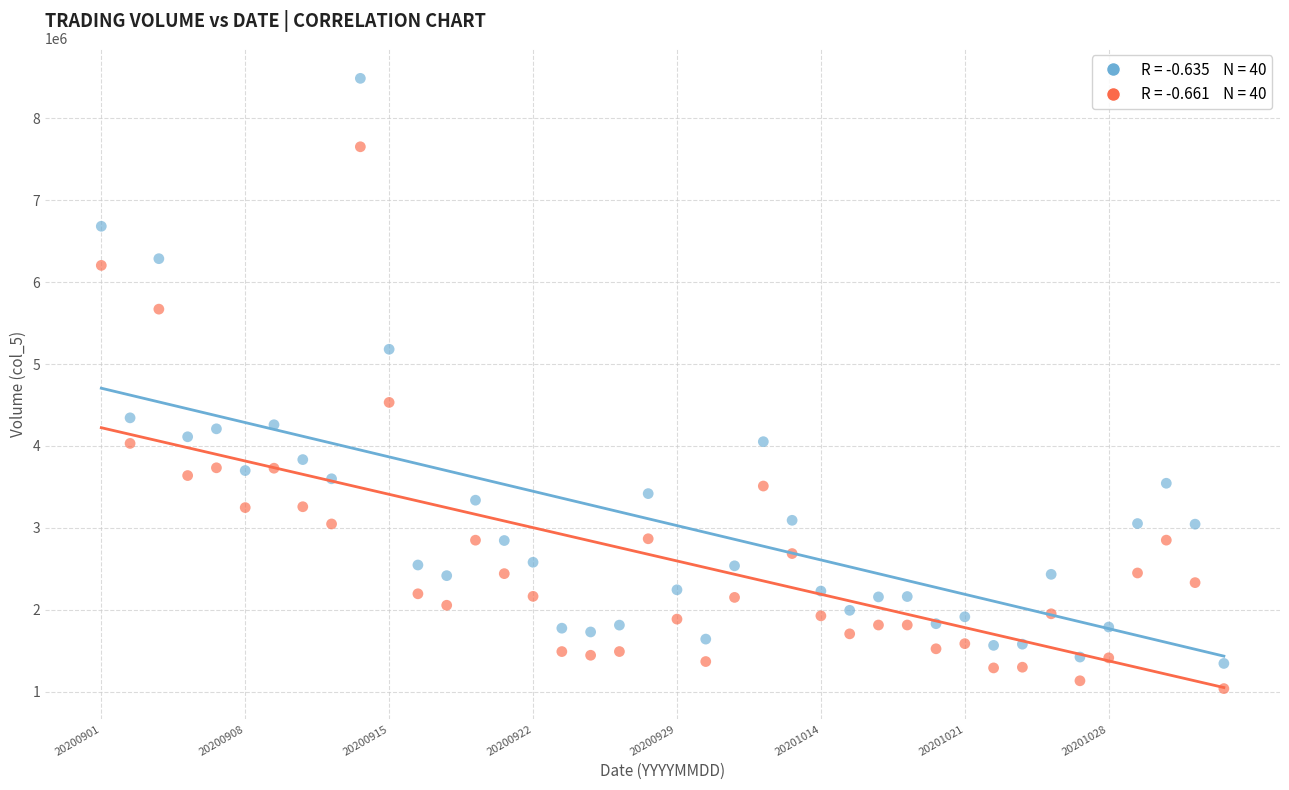

Across all series, what Y value is closest to 4762462?

4531290.8